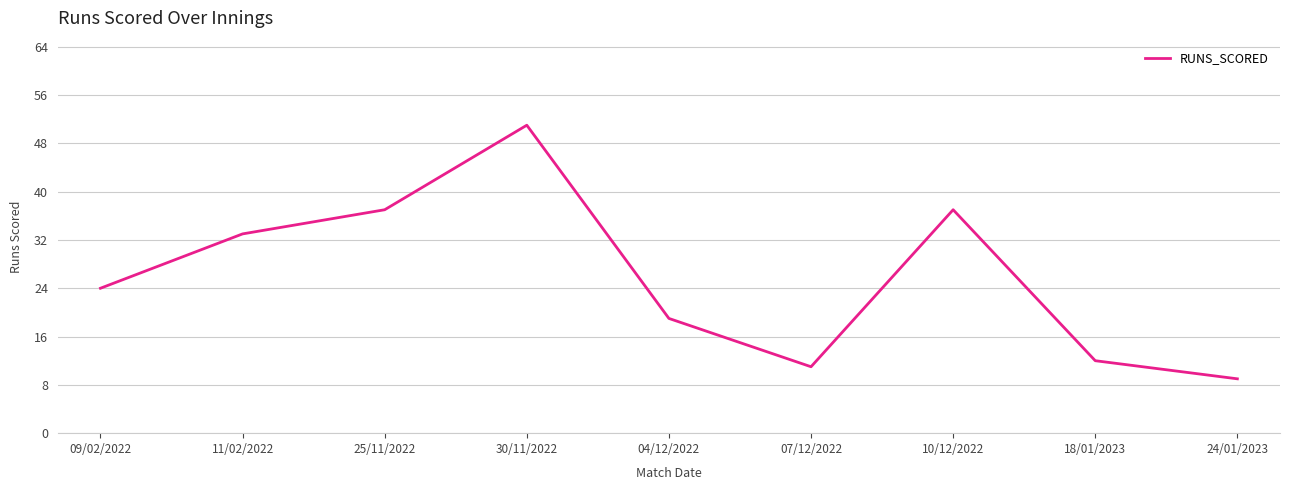

True or false: the data shows 15 at 25/11/2022.

False